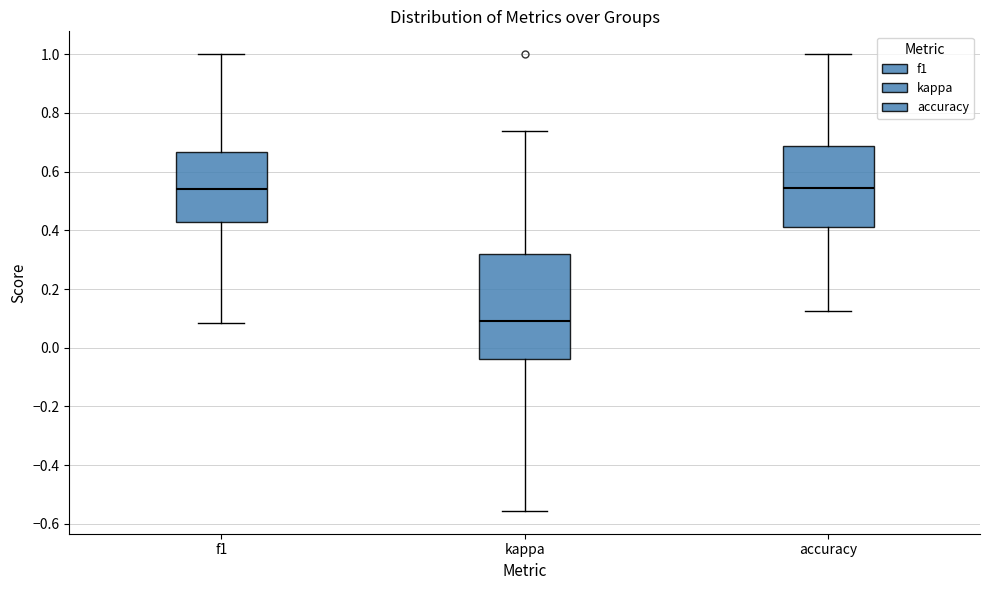

Reading left to right, transcribe this box plot: for each box, give where its median line is, the range the box spans, and where its two whiskers end, as read against the y-axis. The values are not printed on the chart, so give them approximately, as read against the axis.

f1: median 0.54, box 0.42 to 0.66, whiskers 0.08 to 1.00
kappa: median 0.10, box -0.04 to 0.32, whiskers -0.56 to 0.74
accuracy: median 0.54, box 0.42 to 0.68, whiskers 0.12 to 1.00